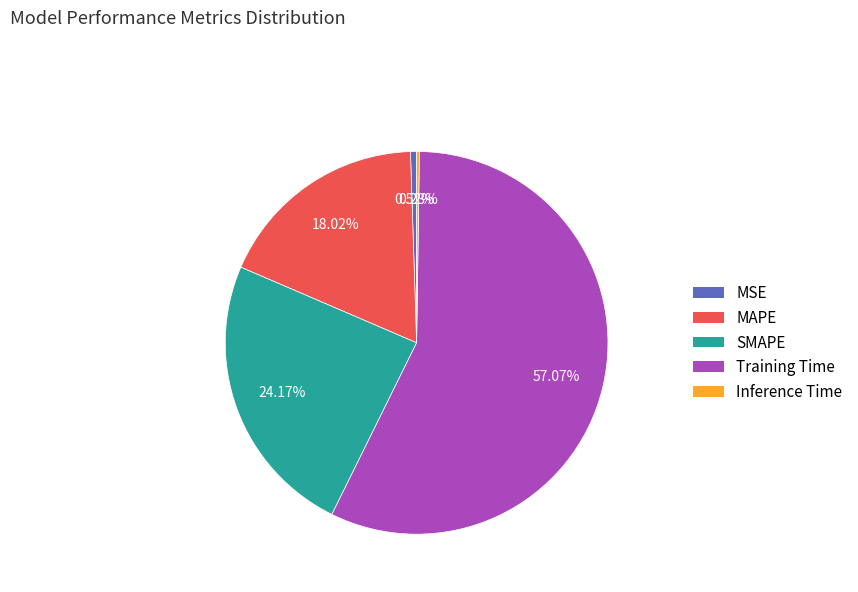

Between MSE and MAPE, which is larger?

MAPE